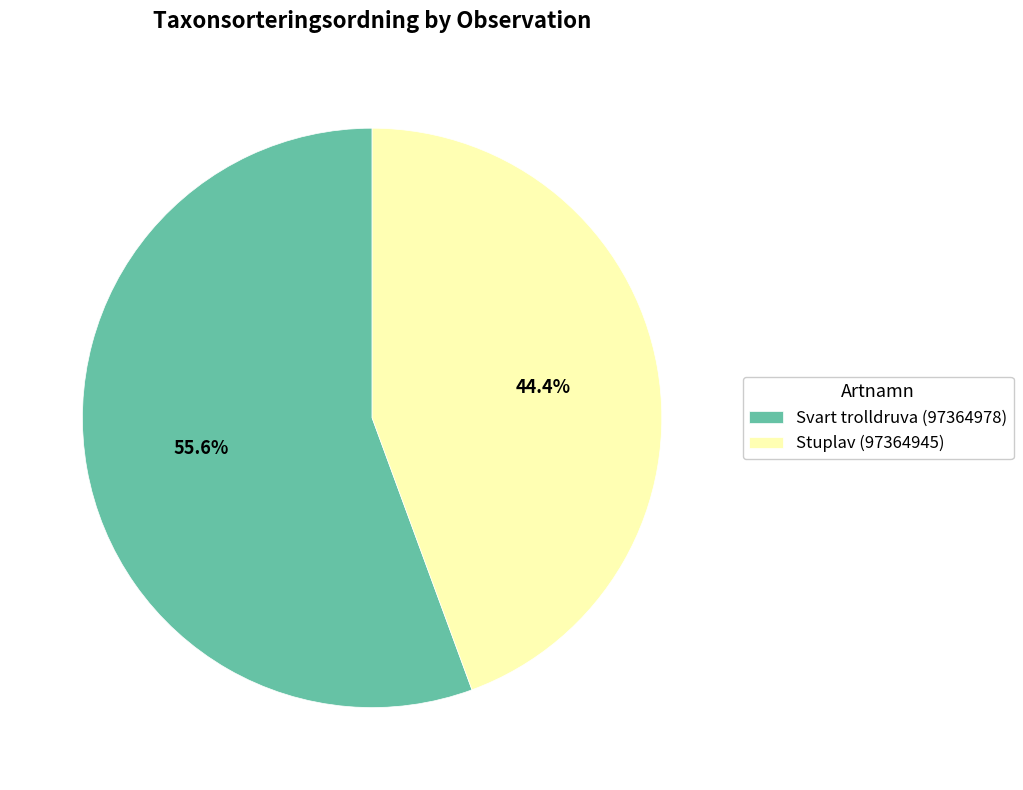

Does any single category account for the majority?

Yes